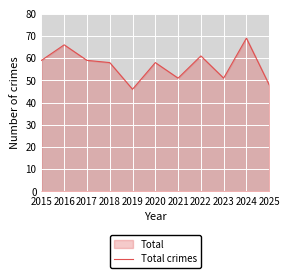

Approximately how many times larger is the value at 2025 compared to 2017?

0.8